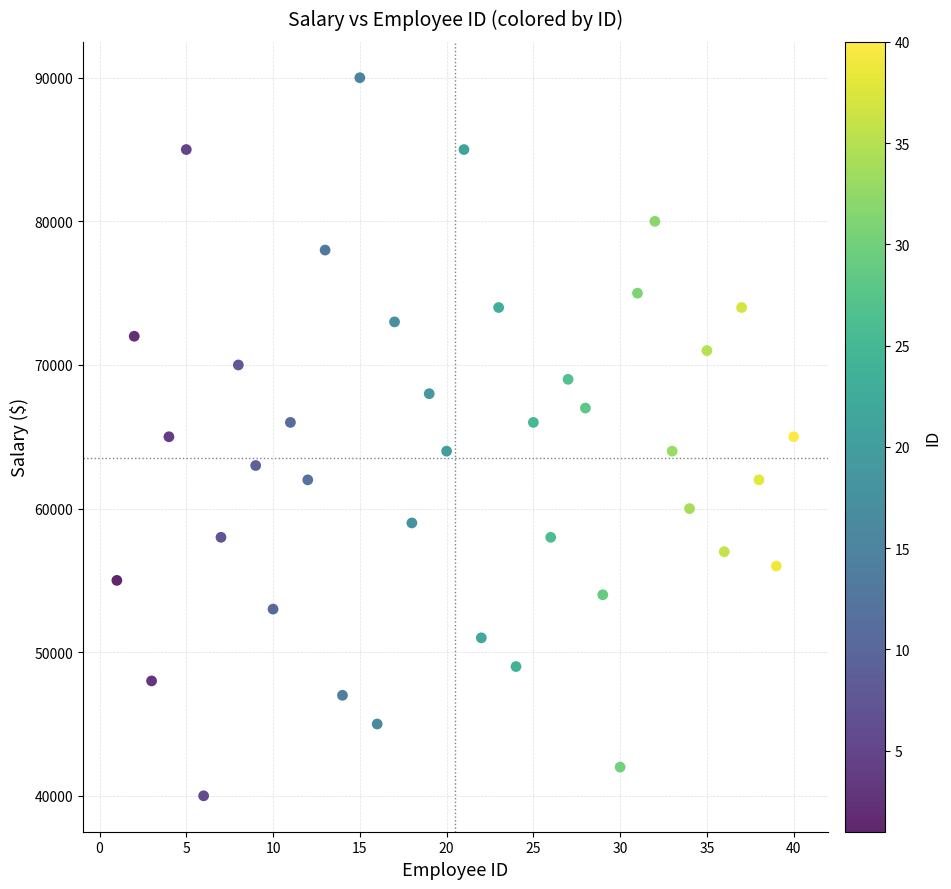

What is the range of Y values (max minus min)?

50000